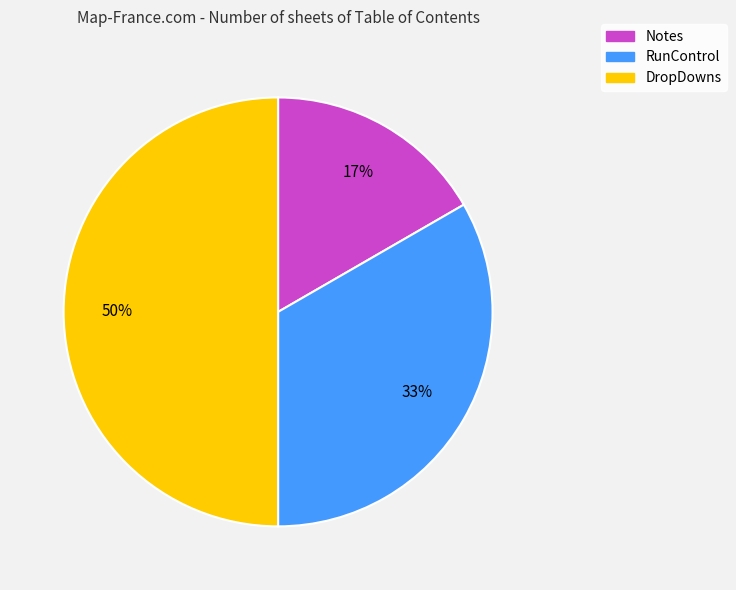

Which has a higher value, DropDowns or RunControl?

DropDowns